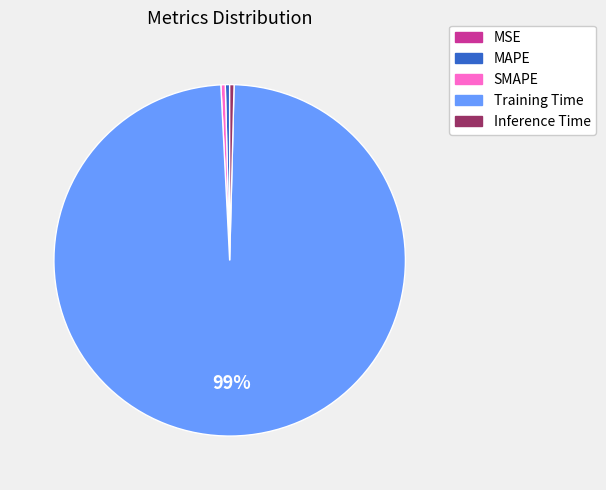

The Training Time slice represents 99% of the pie. True or false?

True